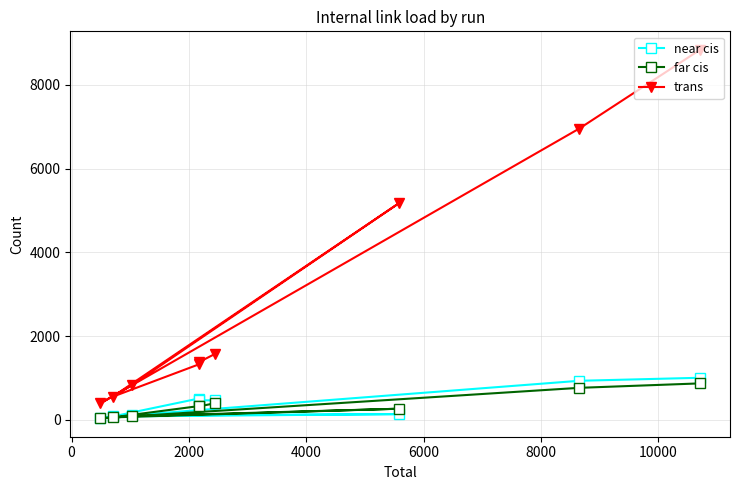

Reading right to left, transcribe all the data shown in this chart.

near cis: 470	467	512	83	140	107	54	935	1007
far cis: 397	324	331	62	269	89	40	767	873
trans: 1572	1380	1327	555	5180	827	395	6955	8834